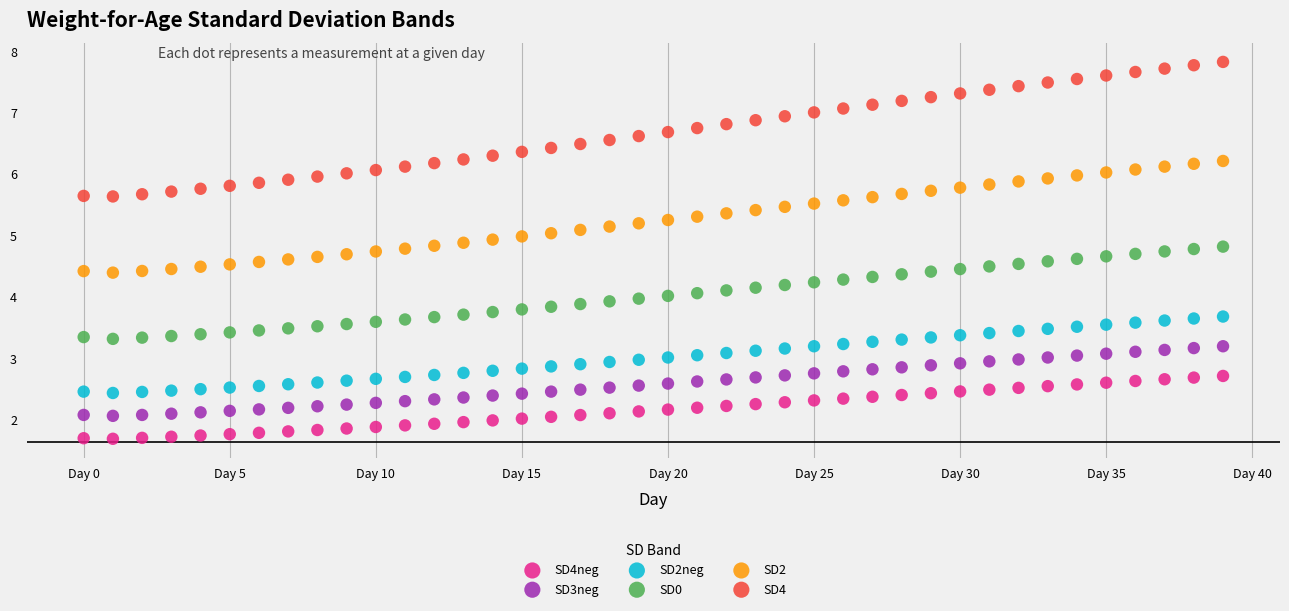

Across all data points, what is the range of Y values (max minus min)?

6.1